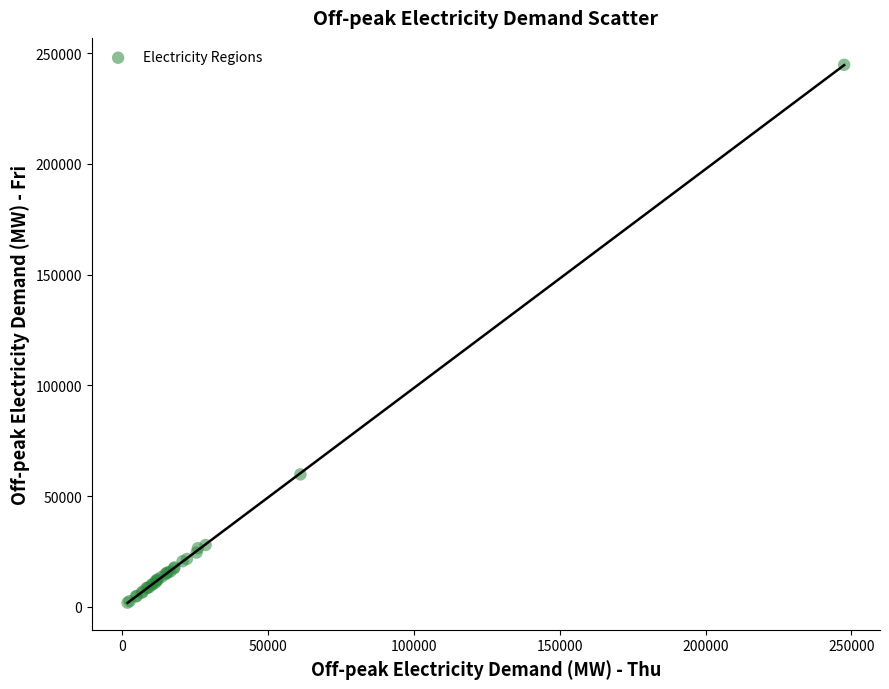

What Y value in the scatter plot is closest to 123324?

59838.4